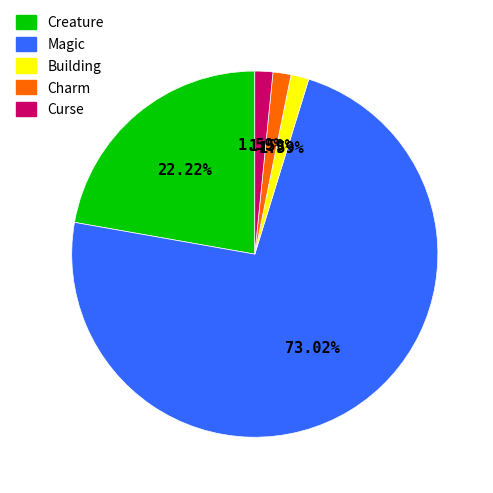

To the nearest percent, what is the difference between the largest and smallest slice percentages?

71%